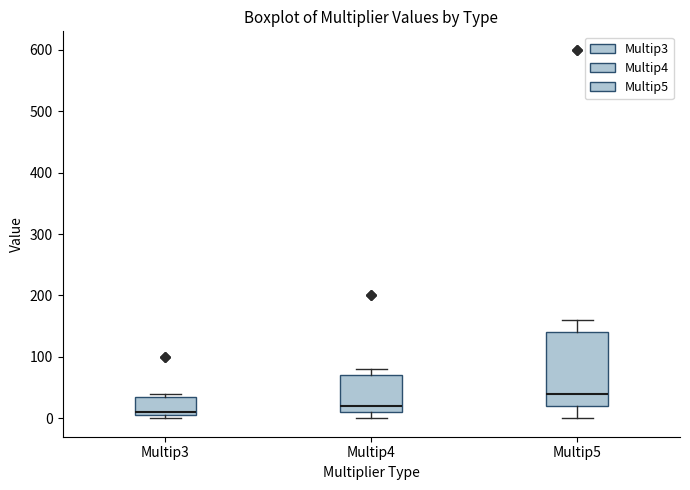

Where is the upper edge of the box for Multip4 on the y-axis? The values are not printed on the chart, so give them approximately, as read against the axis.

70